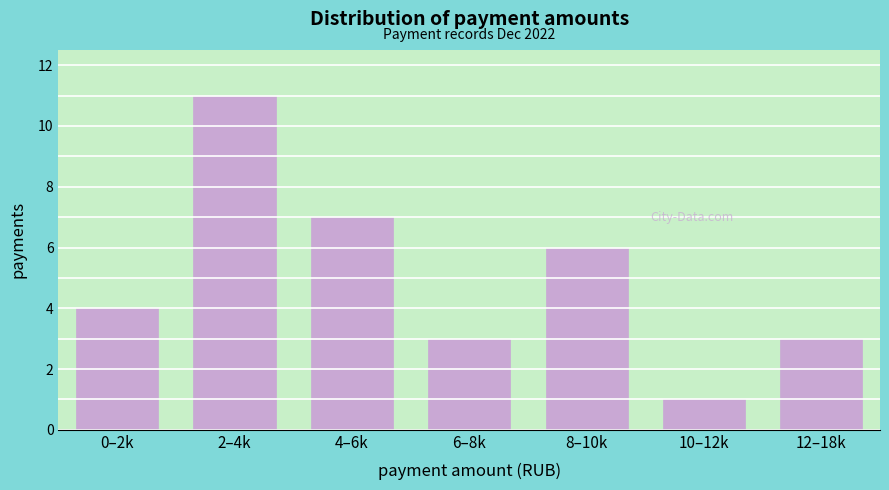

Reading right to left, transcribe all the data shown in this chart.

12–18k=3	10–12k=1	8–10k=6	6–8k=3	4–6k=7	2–4k=11	0–2k=4